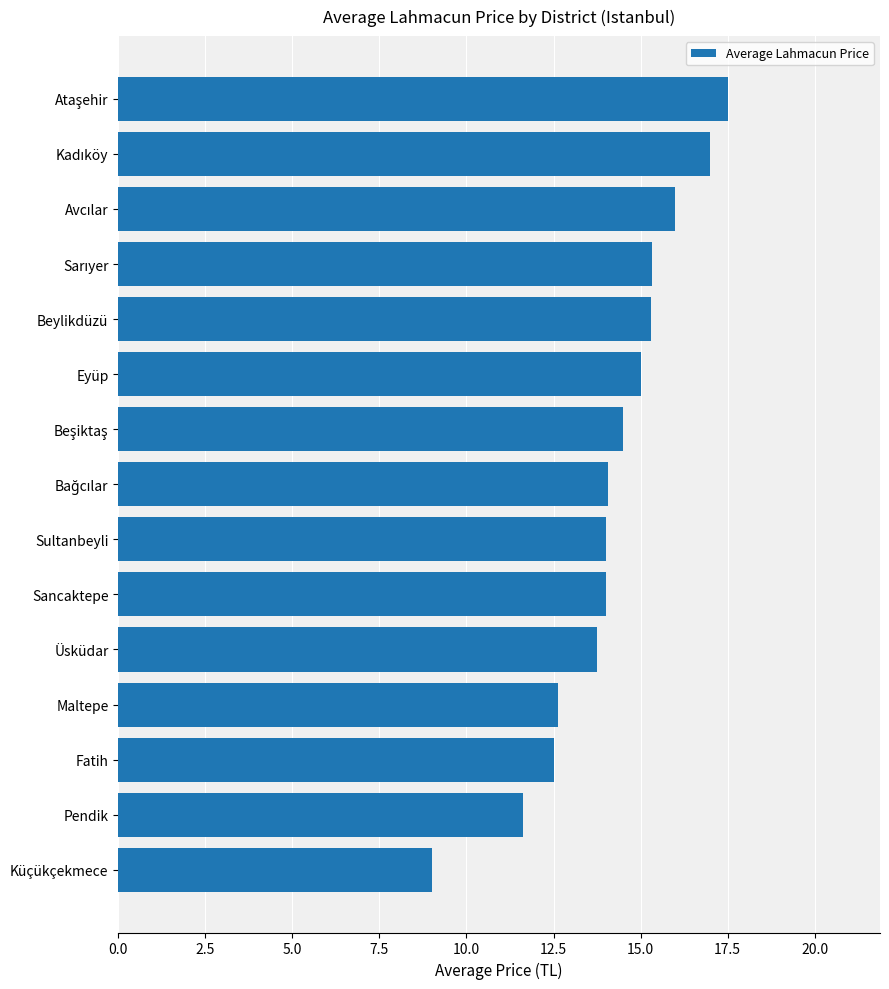

What is the change in value from Küçükçekmece to Pendik?

+2.6